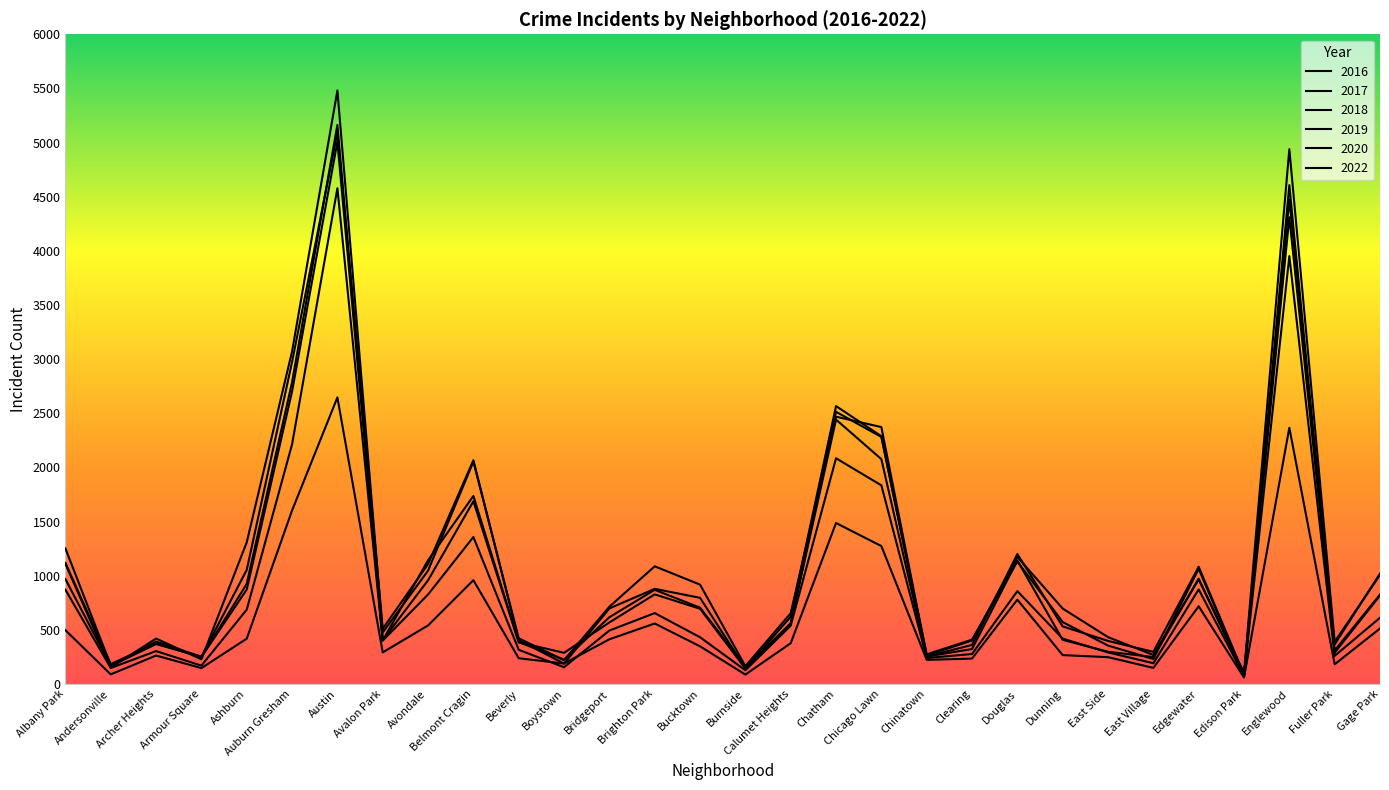

At Avondale, list the series in order from largest to smallest.

2018, 2017, 2016, 2019, 2020, 2022